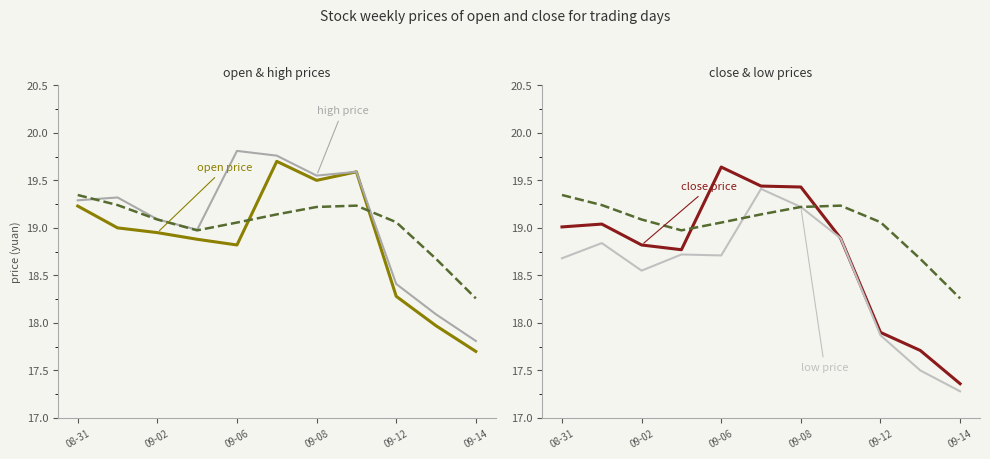

What is the value of the close point at the 3rd from the left?

18.8